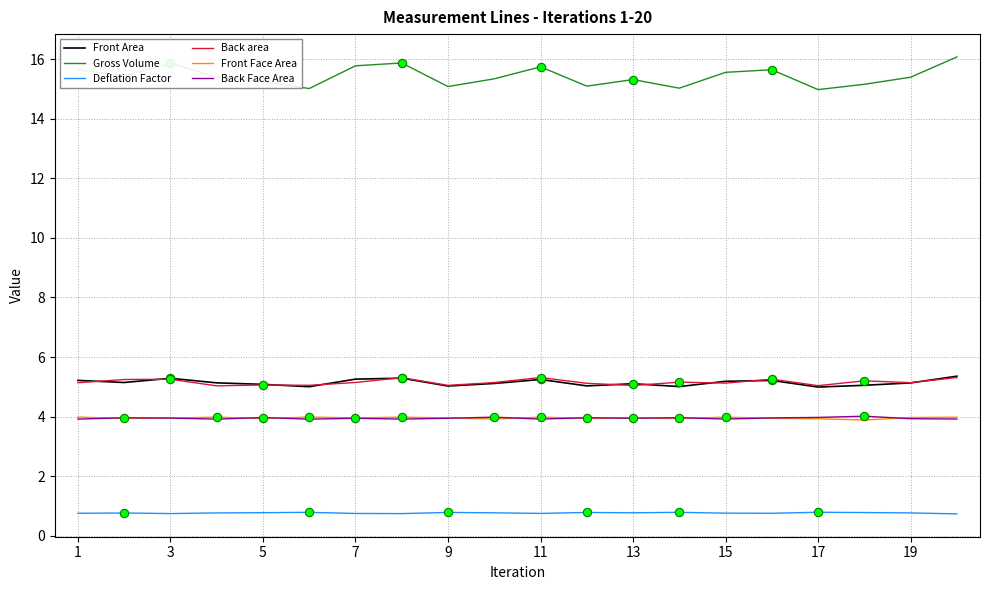

True or false: Gross Volume has more than 2 points higher than both neighbors.

True